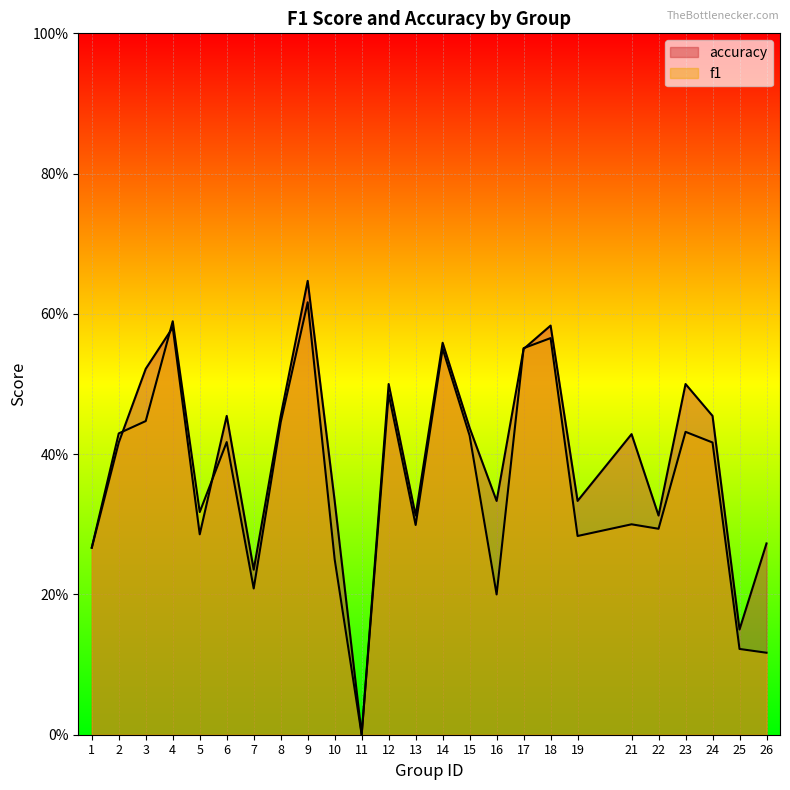

Between 8 and 5, which is larger?

8